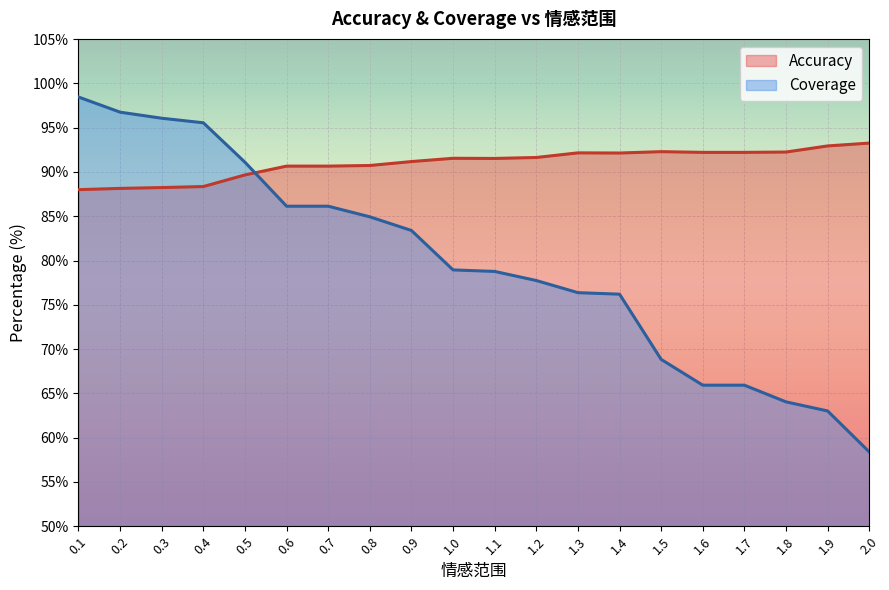

What is the value of the Coverage (line) point at the 13th from the left?

76.4